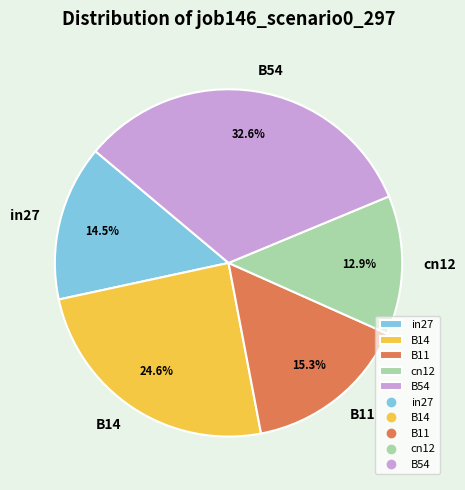

Rank the categories by value from lowest to highest.

cn12, in27, B11, B14, B54